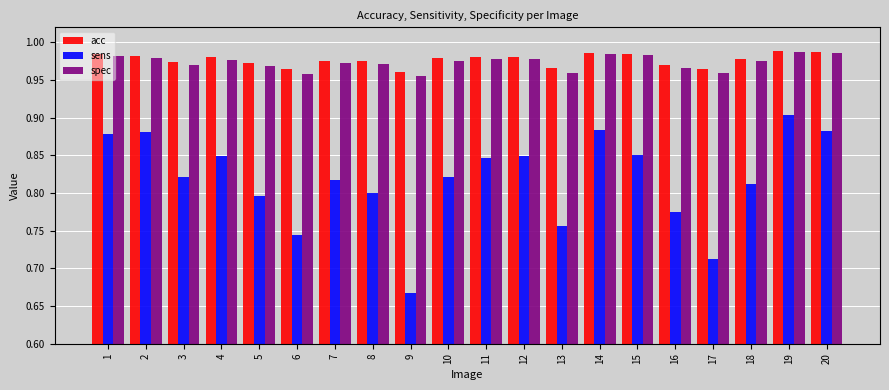

The acc series shows 1.6 at 7. True or false?

False